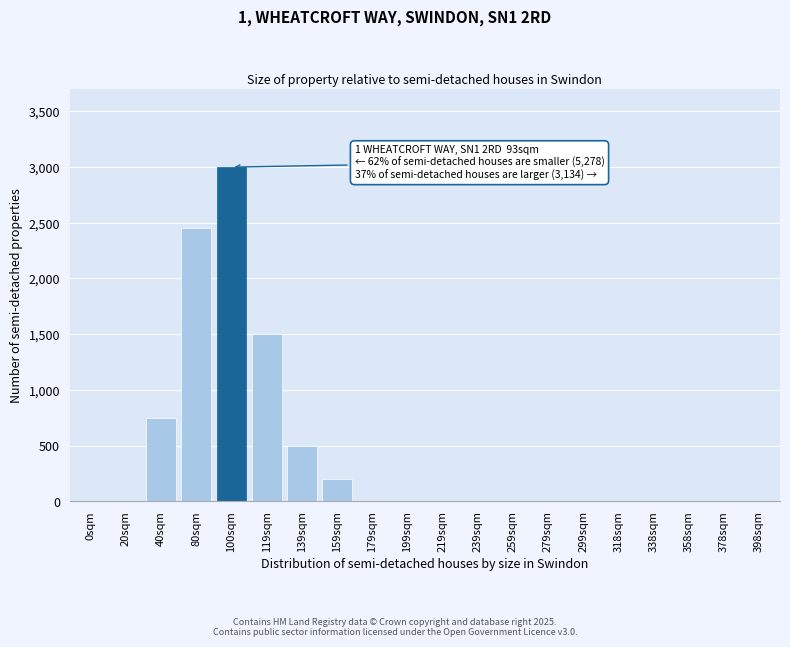

Reading right to left, transcribe all the data shown in this chart.

398sqm=0	378sqm=0	358sqm=0	338sqm=0	318sqm=0	299sqm=0	279sqm=0	259sqm=0	239sqm=0	219sqm=0	199sqm=0	179sqm=0	159sqm=200	139sqm=500	119sqm=1500	100sqm=3000	80sqm=2450	40sqm=750	20sqm=0	0sqm=0